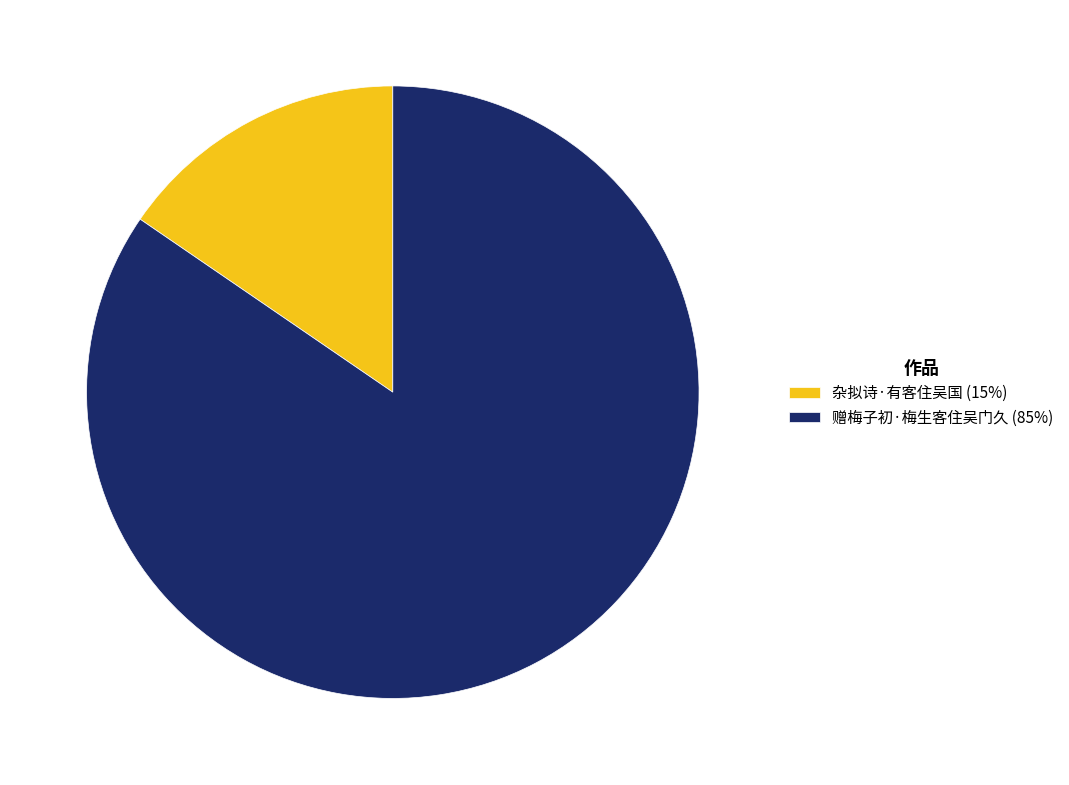

Which category has the biggest portion of the pie?

赠梅子初·梅生客住吴门久